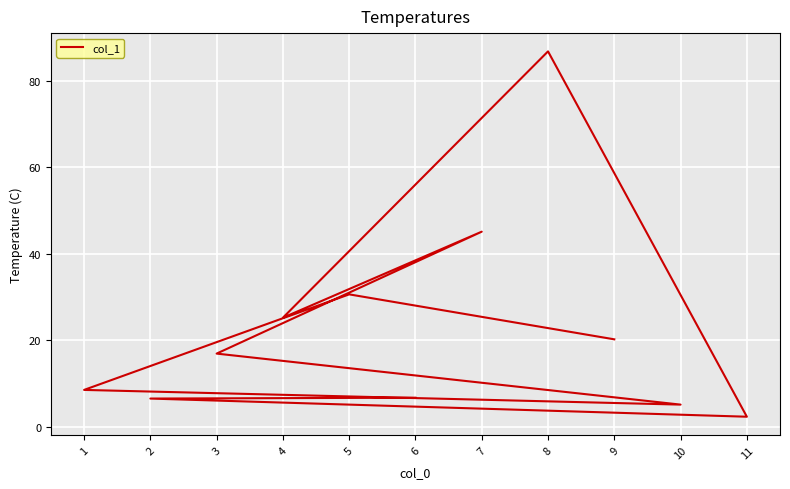

Does the chart display data point markers on the line(s)?

No